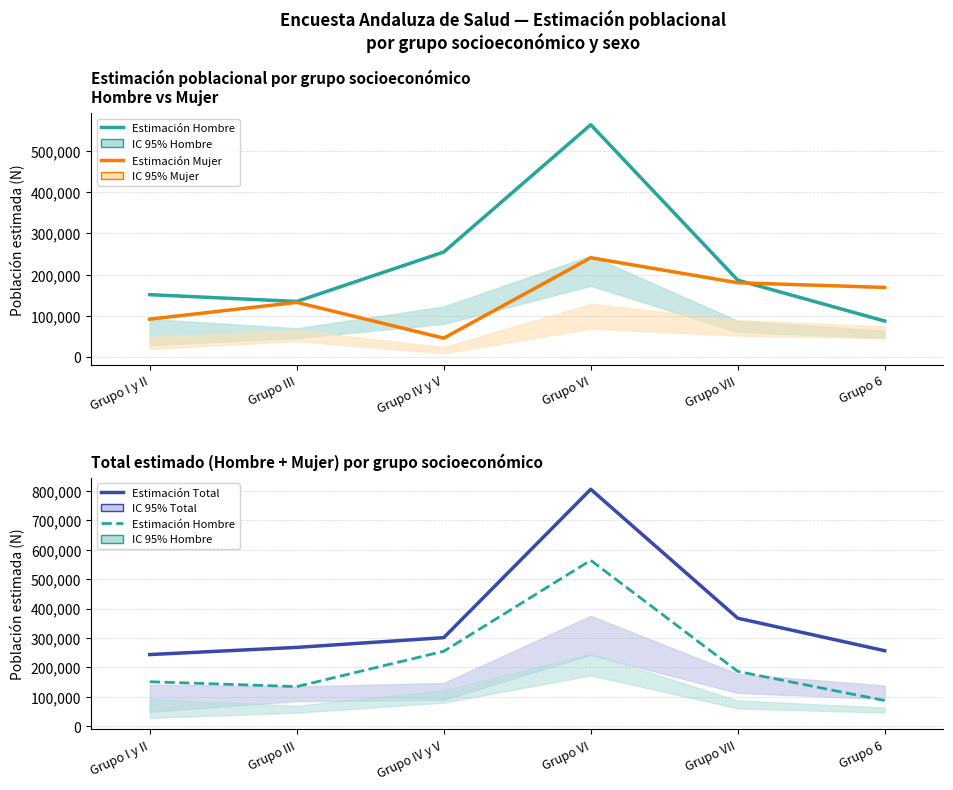

At which label does Estimación Mujer first exceed 169171?

Grupo VI